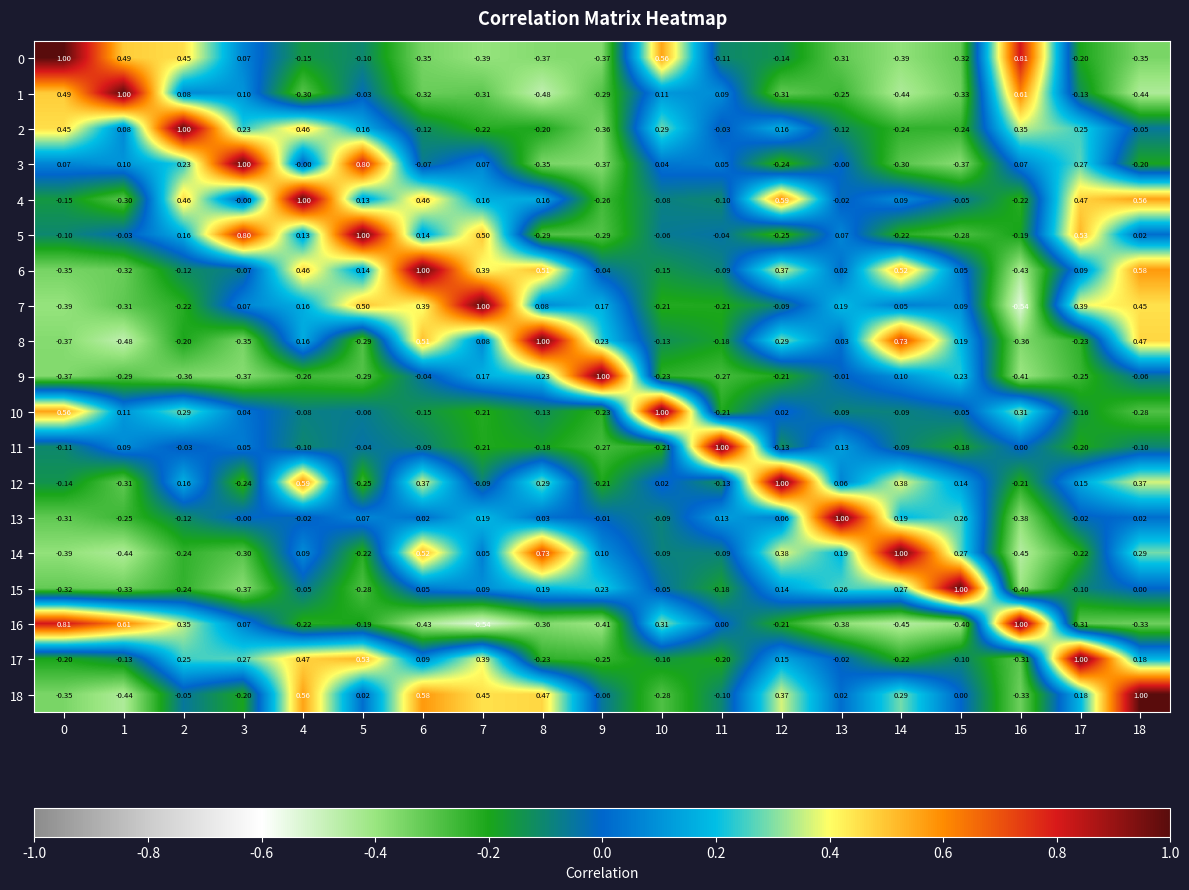

Is the value of 12 at 4 greater than the value of 3 at 9?

Yes